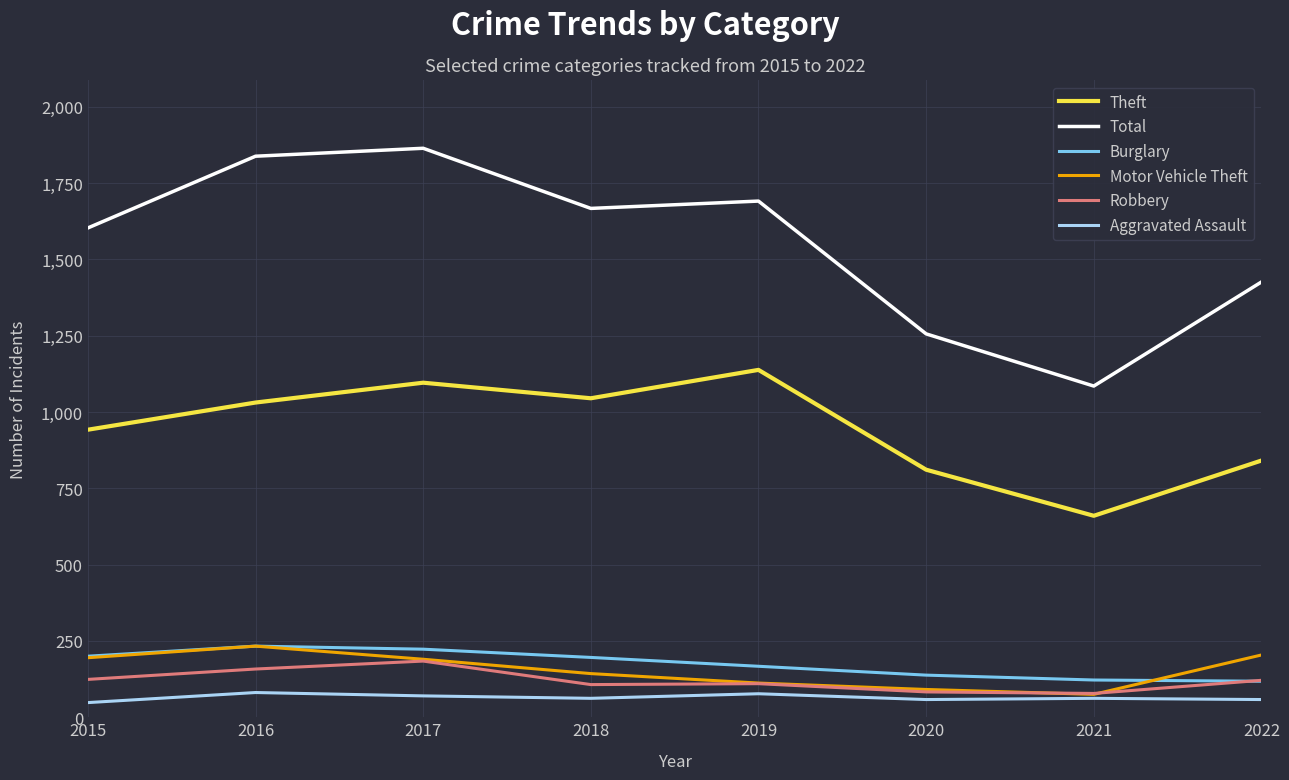

True or false: Motor Vehicle Theft and Total cross at least once.

False